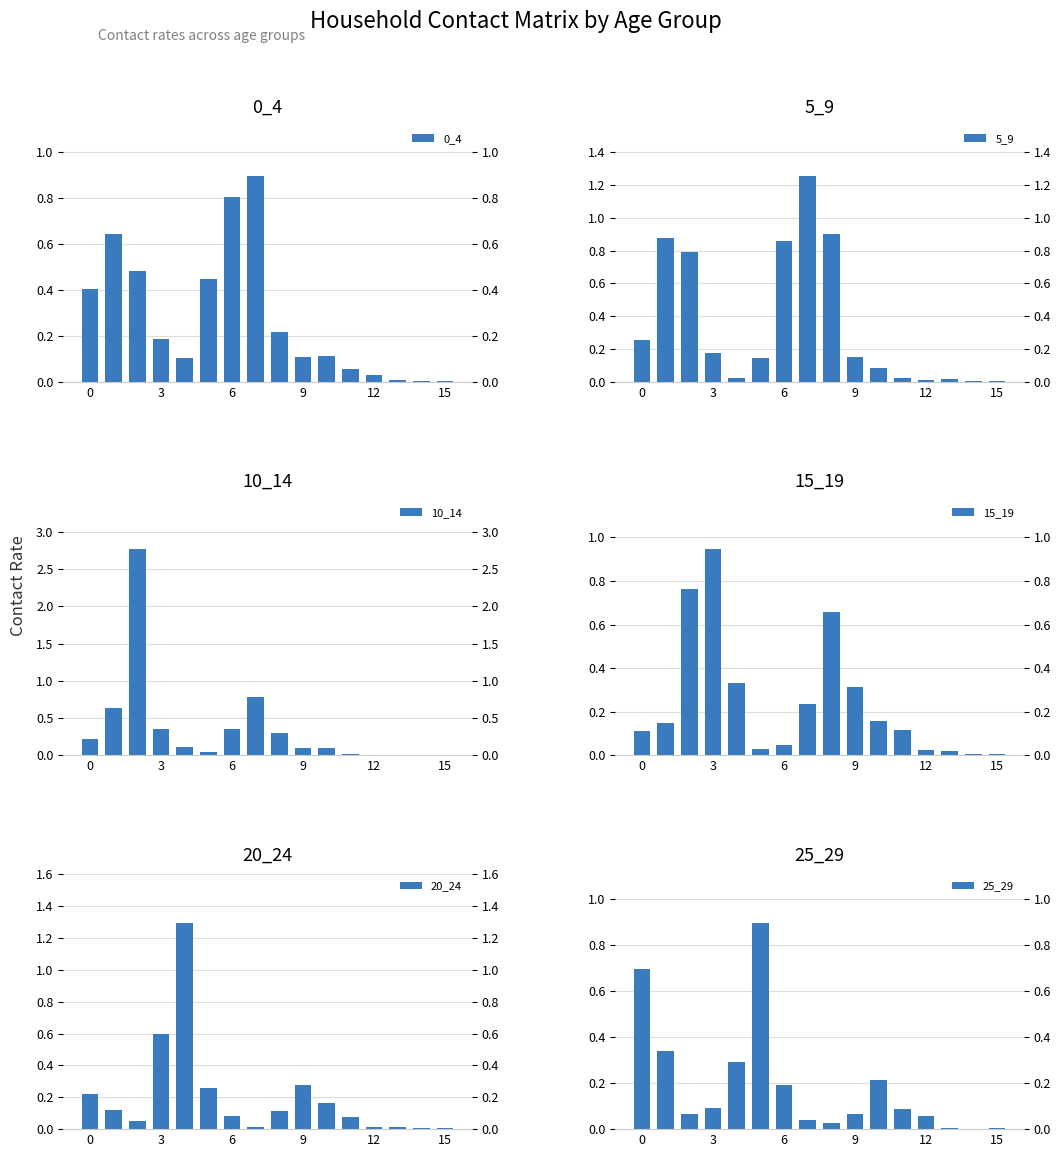

What is the maximum value for 10_14?

2.8